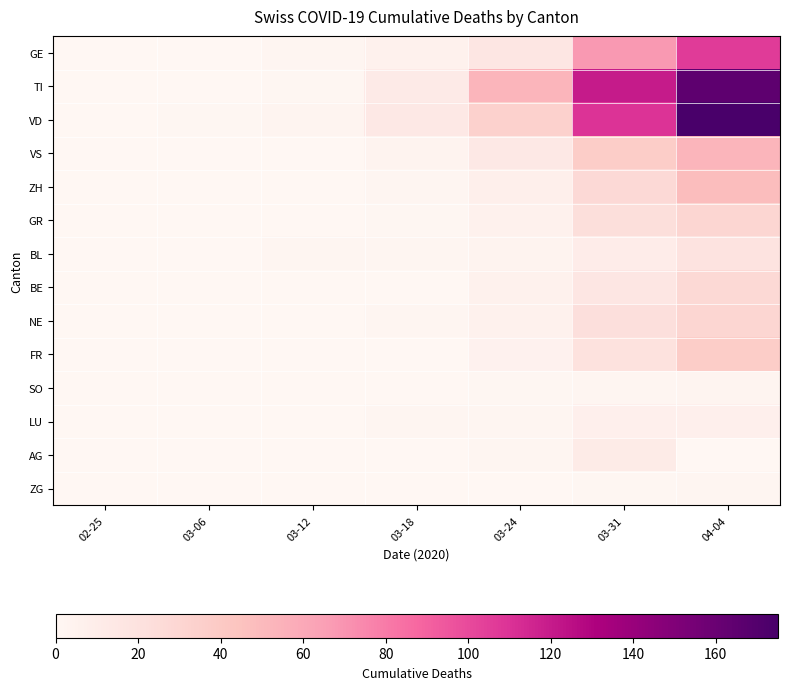

At which category is the sum across all series the highest?

04-04